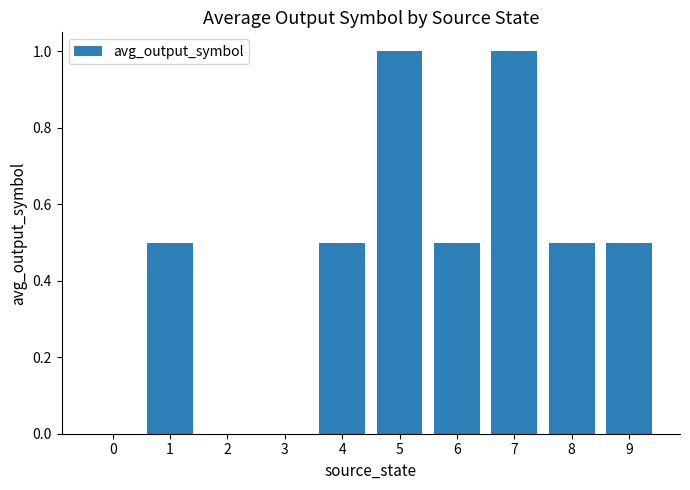

What is the greatest value displayed?

1.0